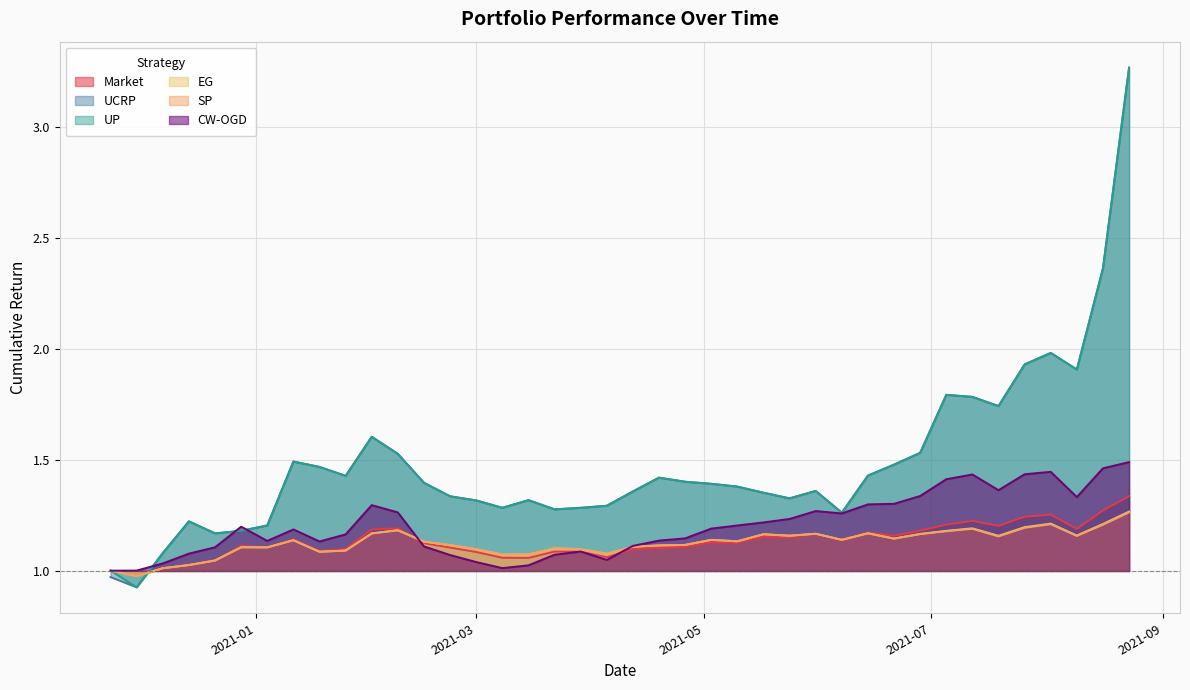

Which series ends up on top after the final intersection of EG and UCRP?

UCRP